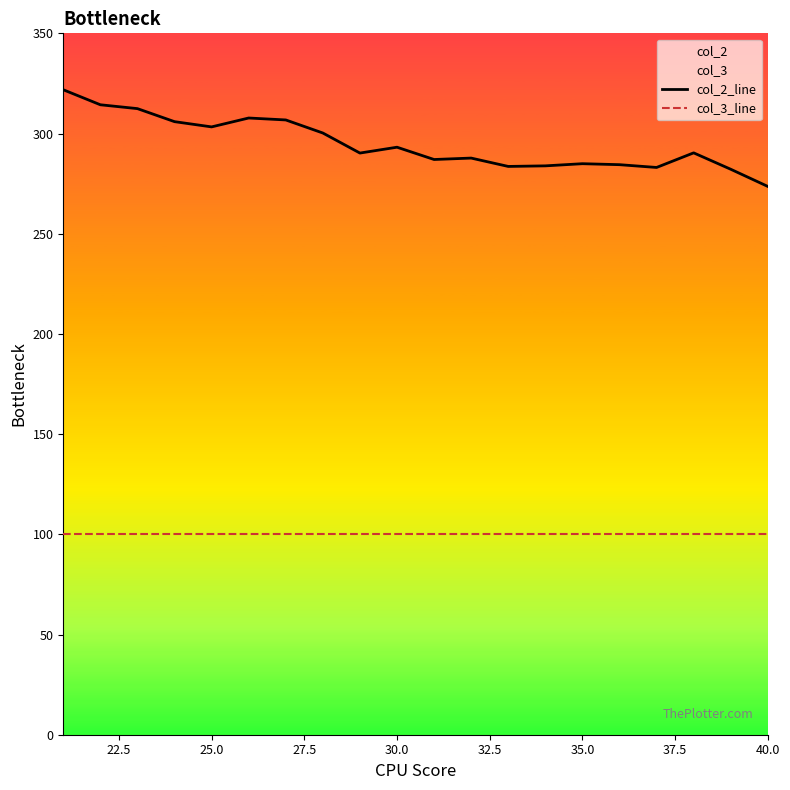

Is this an area chart (filled region under the line)?

No